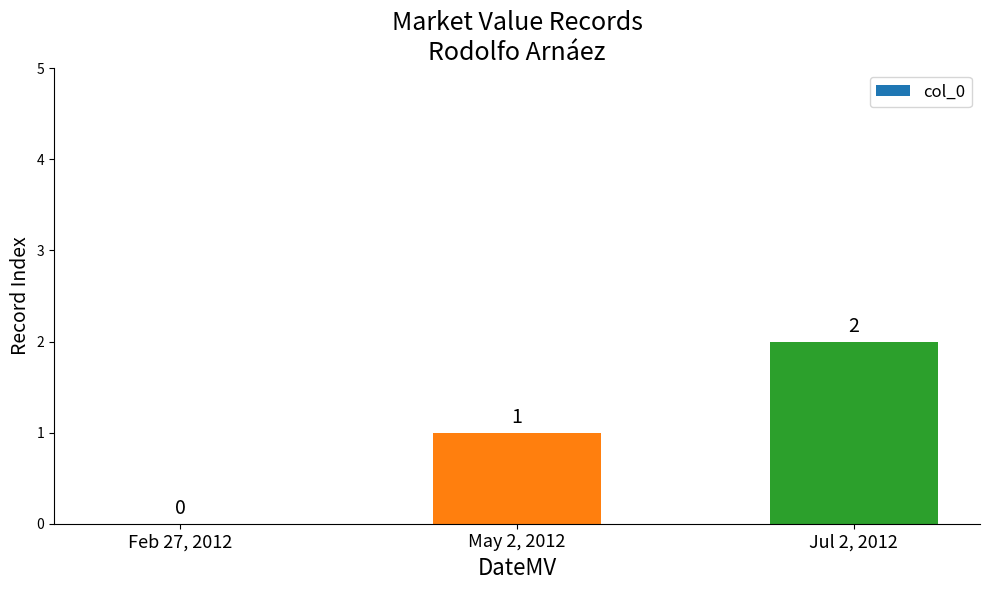

What is the sum of all values?

3